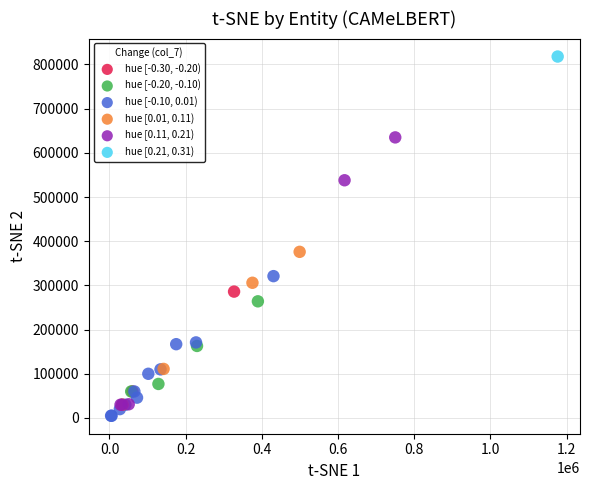

What are all the series names shown in the legend?

hue [-0.30, -0.20), hue [-0.20, -0.10), hue [-0.10, 0.01), hue [0.01, 0.11), hue [0.11, 0.21), hue [0.21, 0.31)